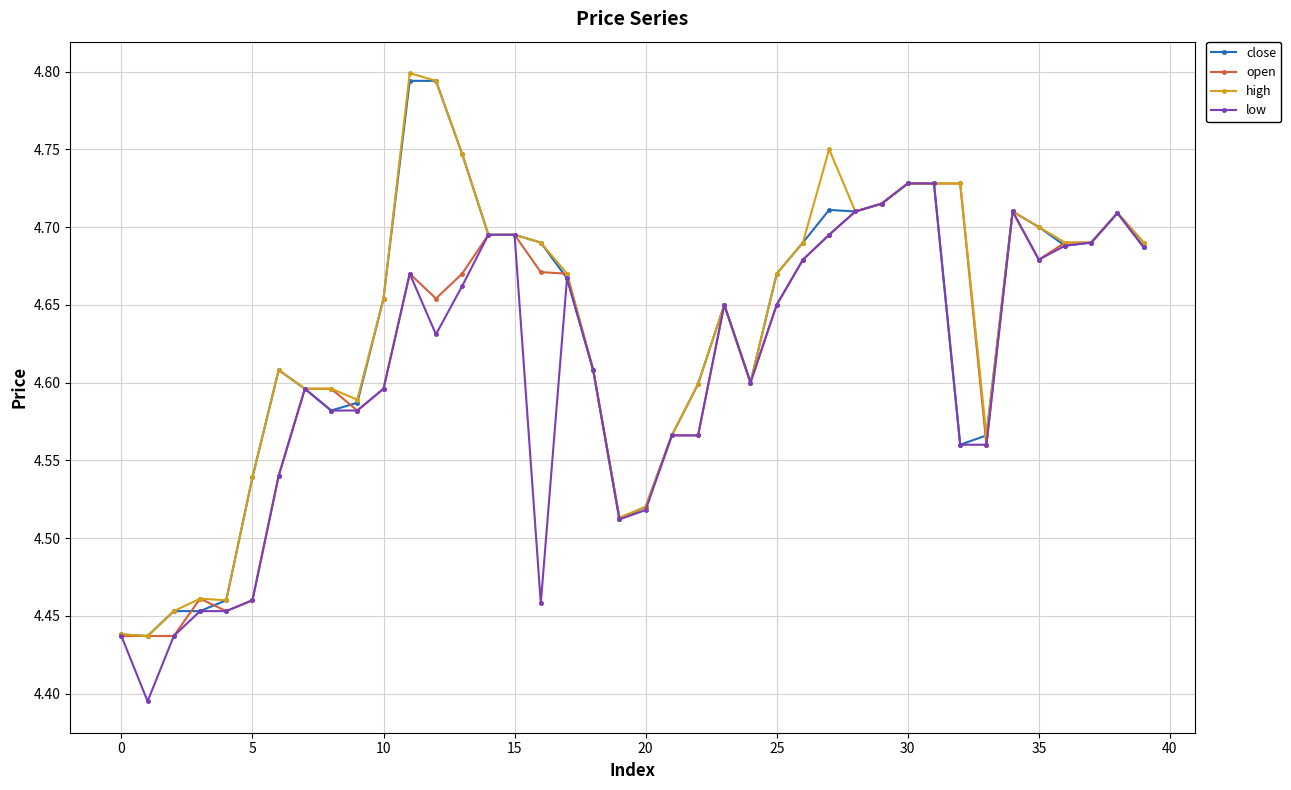

How many high values are between 4 and 5?

40